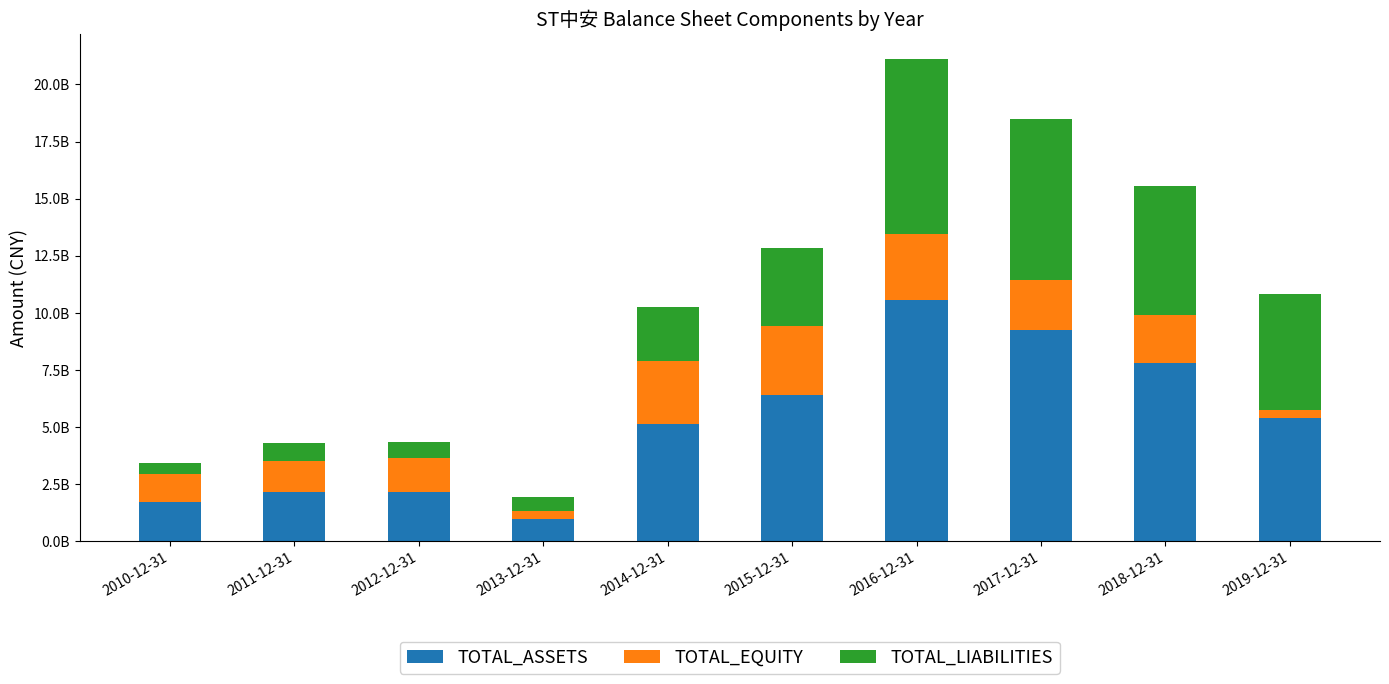

The TOTAL_ASSETS series shows 9277809167.0 at 2019-12-31. True or false?

False